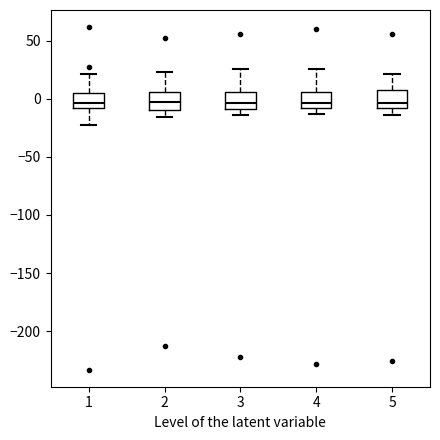

Reading left to right, transcribe this box plot: for each box, give where its median line is, the range the box spans, and where its two whiskers end, as read against the y-axis. The values are not printed on the chart, so give them approximately, as read against the axis.

1: median -5, box -10 to 5, whiskers -20 to 20
2: median -5, box -10 to 5, whiskers -15 to 25
3: median -5, box -10 to 5, whiskers -15 to 25
4: median -5, box -10 to 5, whiskers -15 to 25
5: median -5, box -10 to 10, whiskers -15 to 20